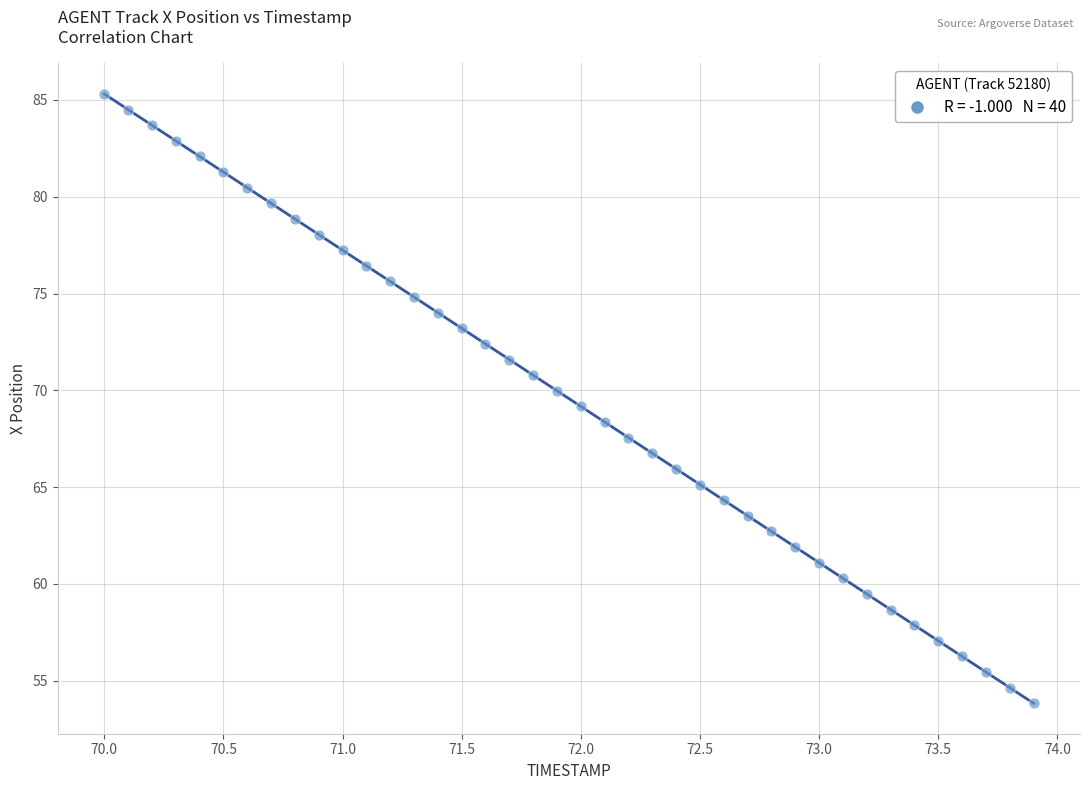

What is the range of X values (max minus min)?

3.9